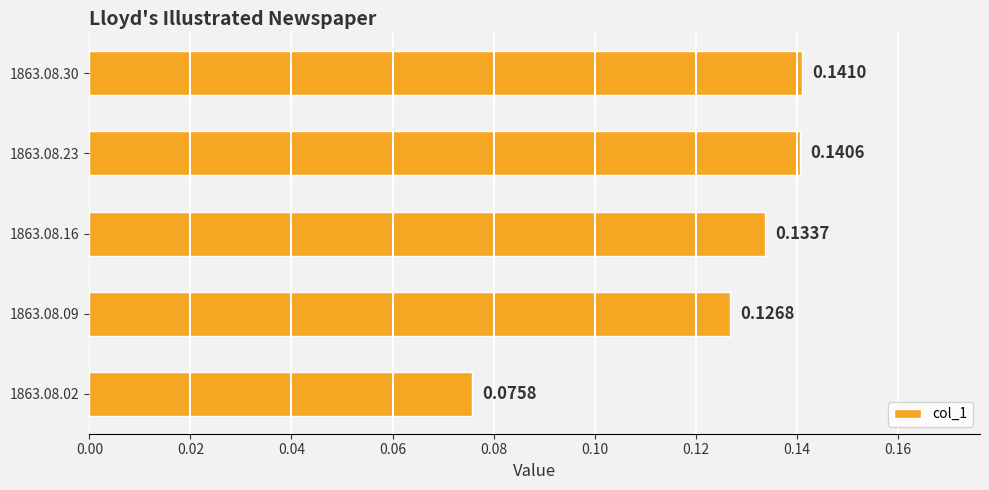

Between 1863.08.02 and 1863.08.23, which is larger?

1863.08.23